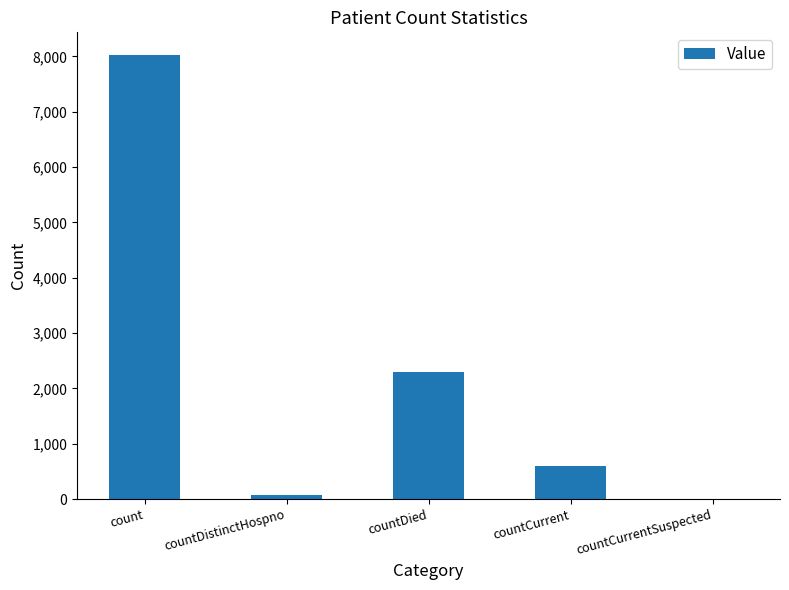

What is the change in value from count to countCurrentSuspected?

-8035